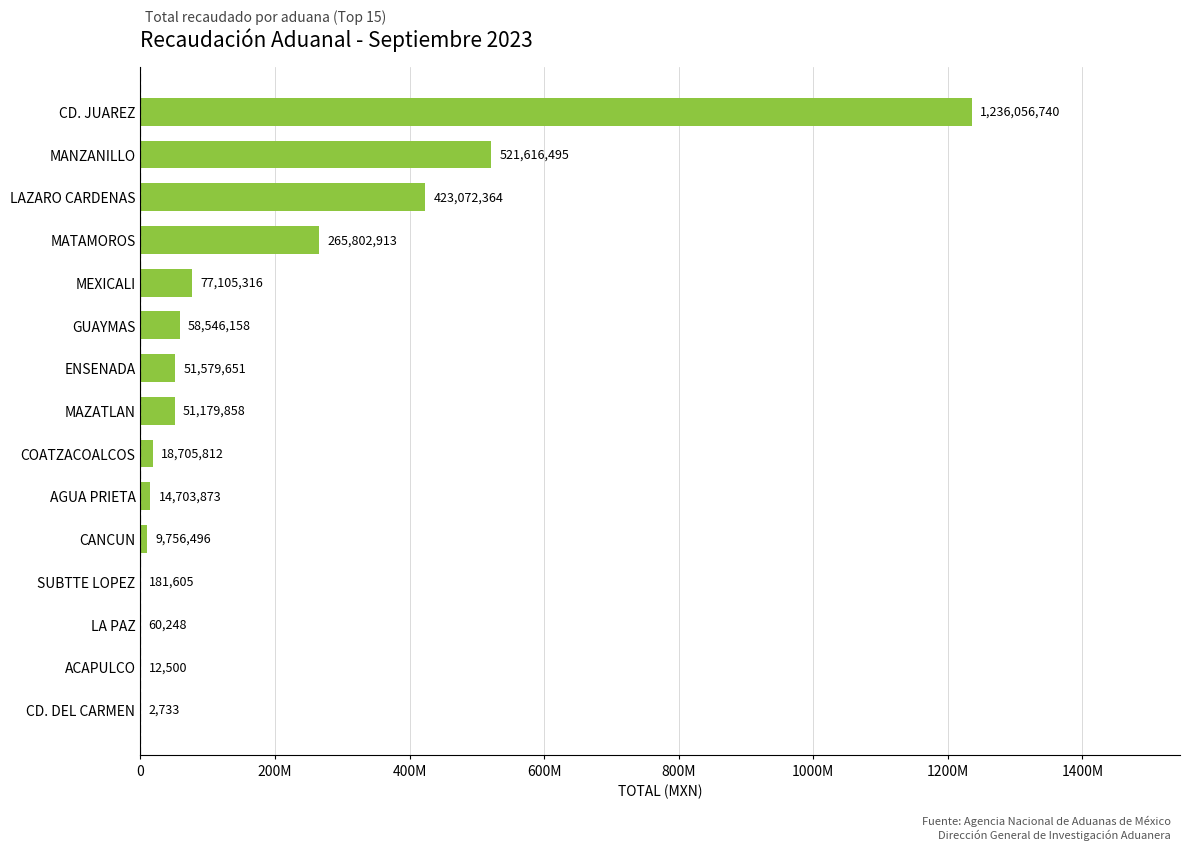

Where is the data nearest to the value 618029736?

MANZANILLO